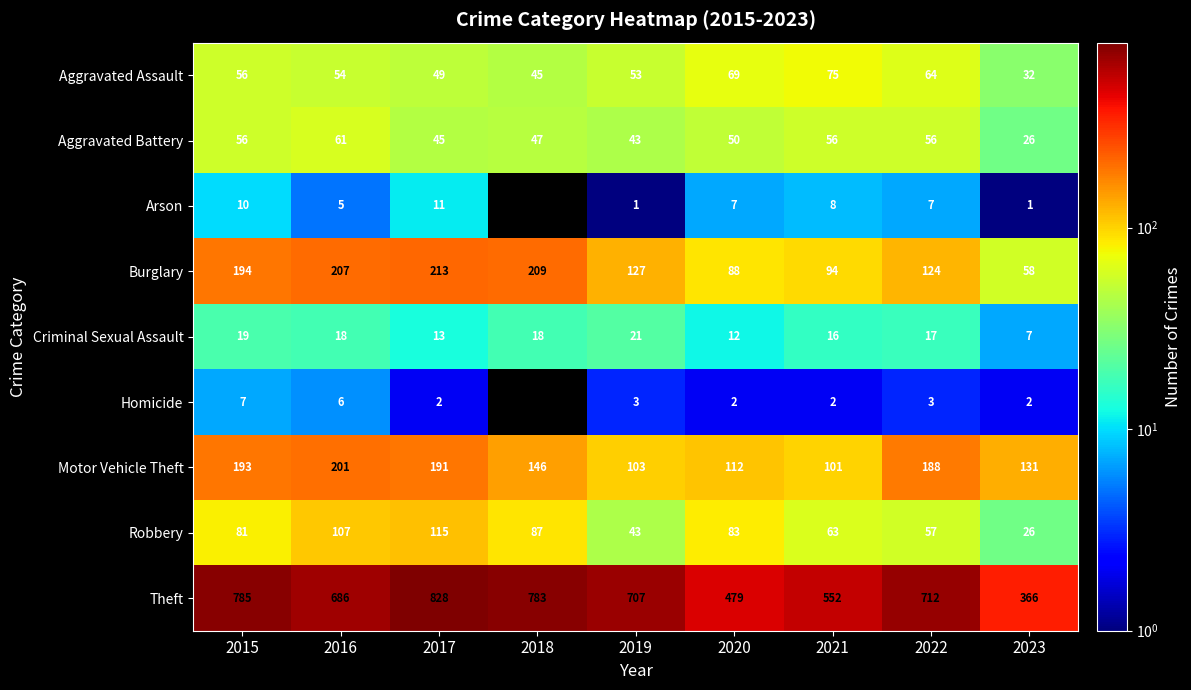

The value of Theft at 2019 is 256. True or false?

False